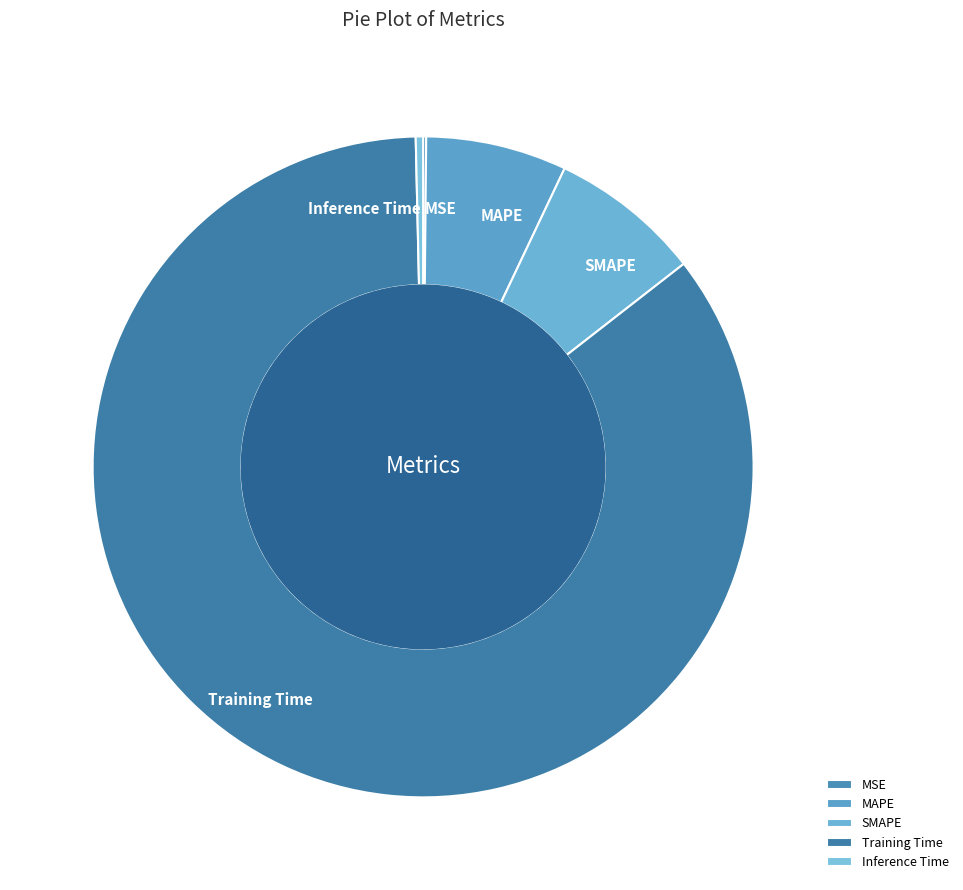

Which category has the biggest portion of the pie?

Training Time